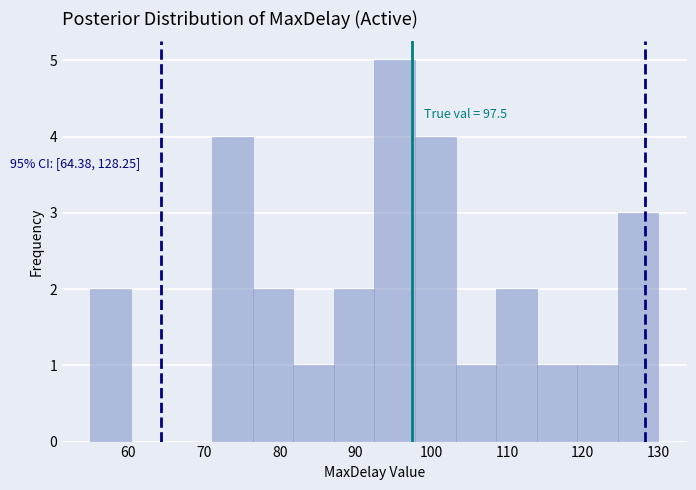

Which range on the x-axis has the tallest bar?

93 to 98